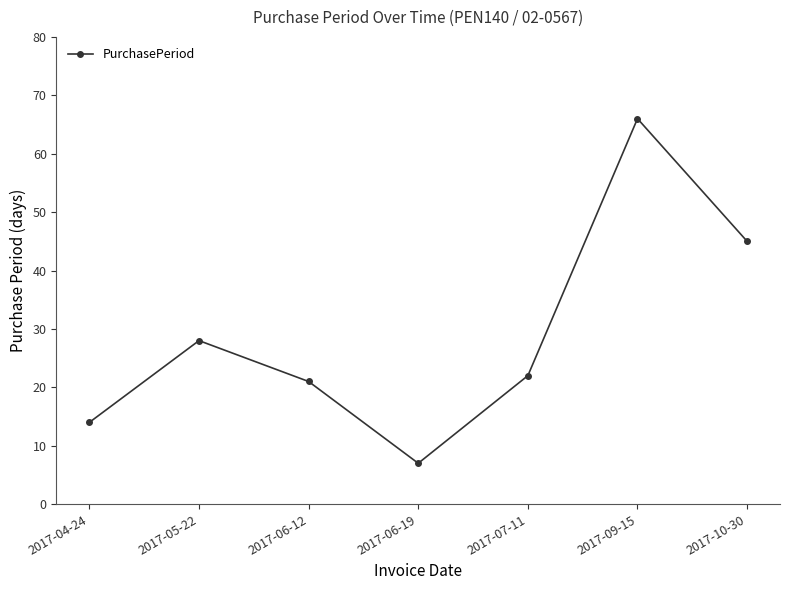

Which label corresponds to the smallest value in the chart?

2017-06-19